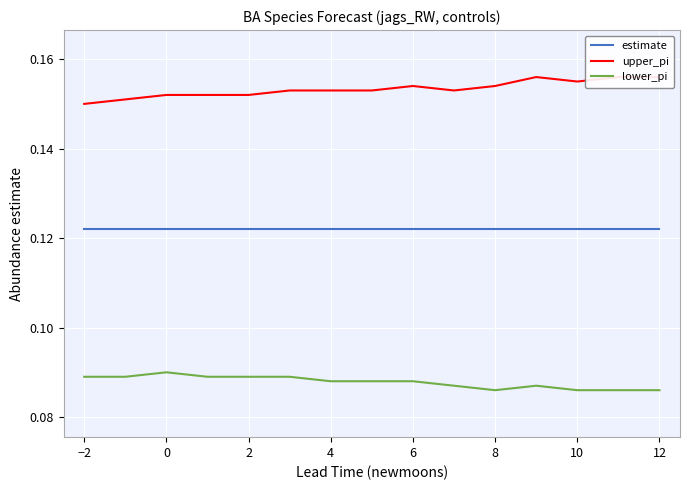

How many categories are shown in the chart?

15